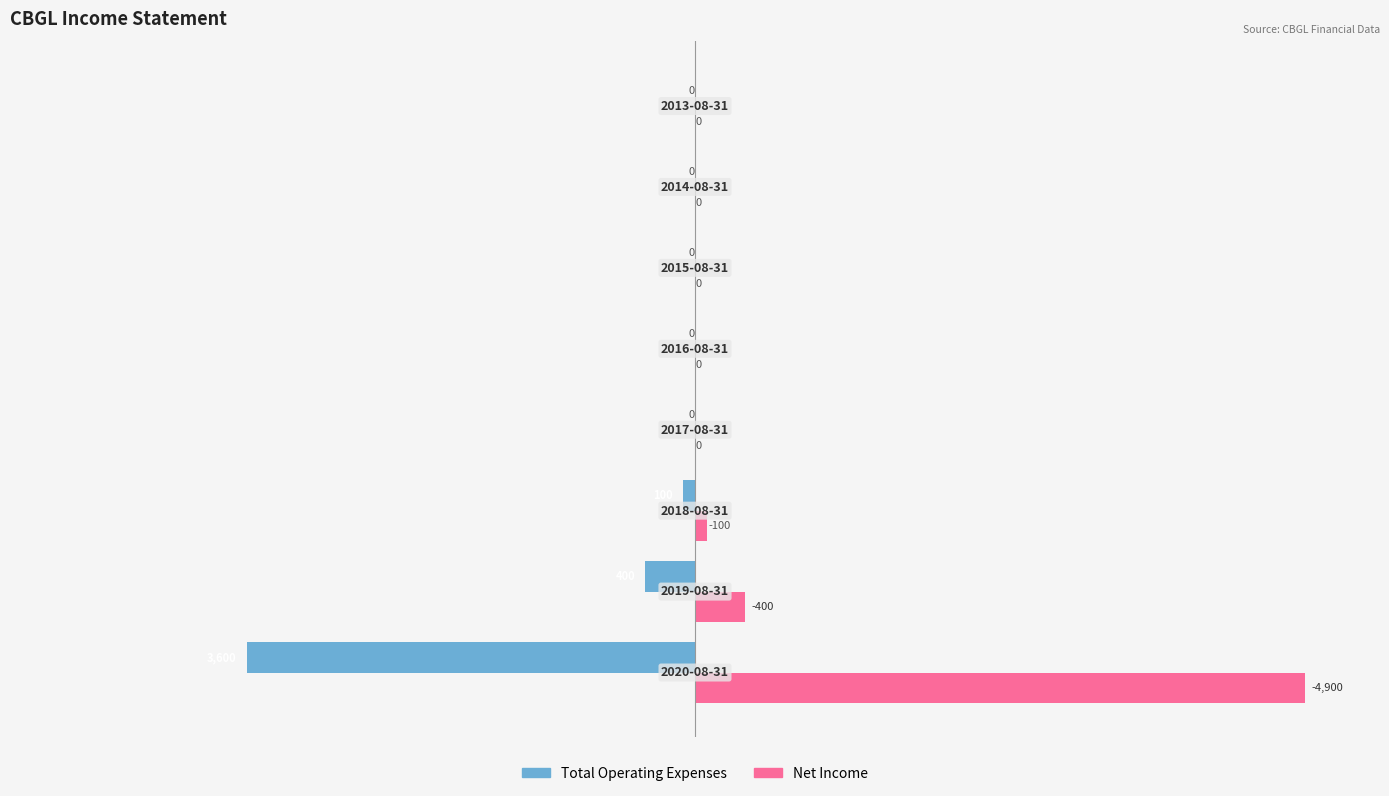

What is the highest value of the Net Income series?

4900